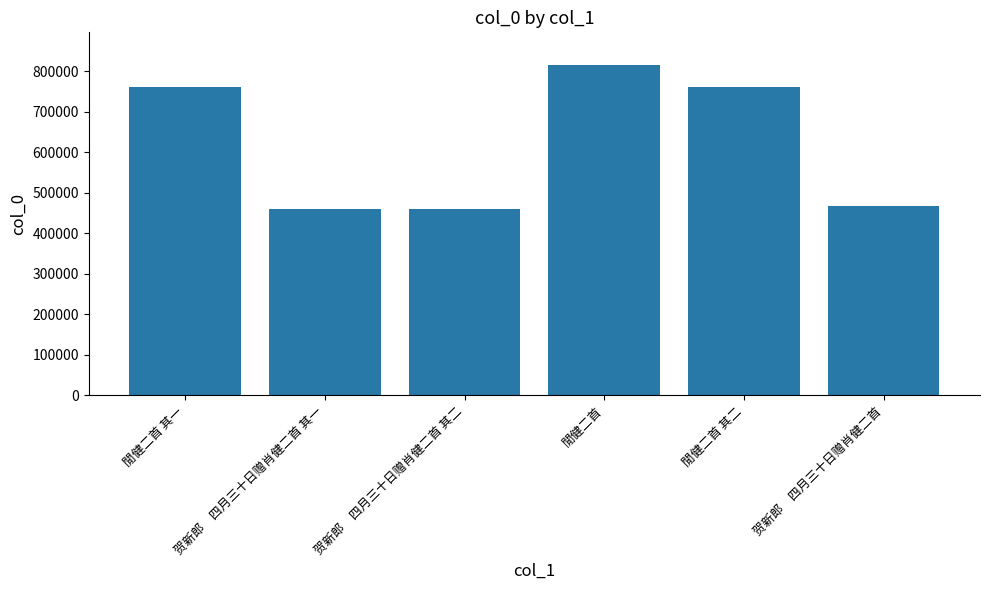

Does the chart contain any negative values?

No